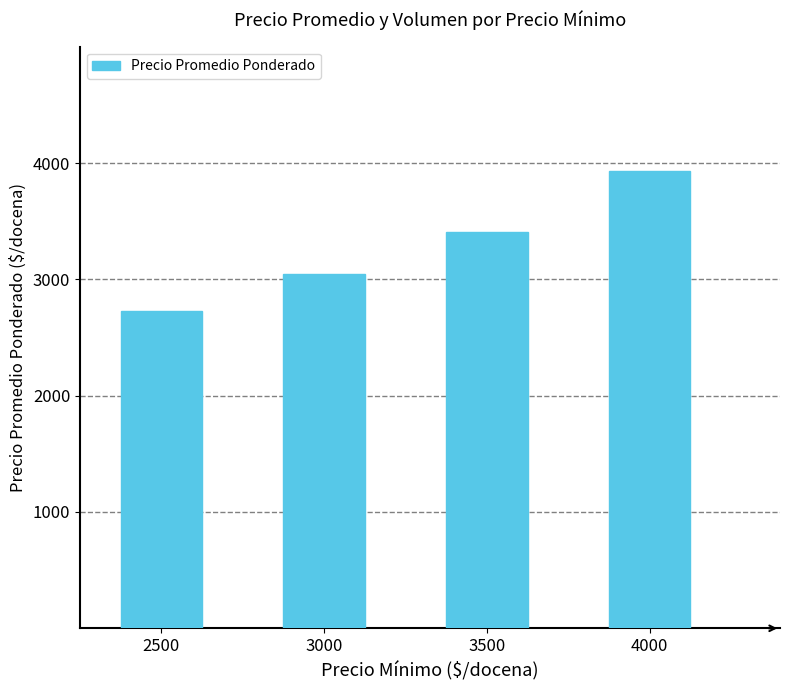

What is the greatest value displayed?

3931